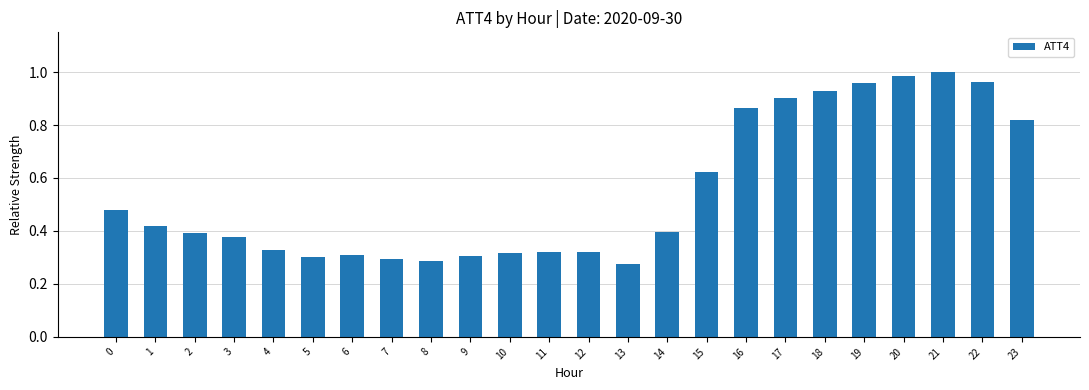

What is the sum of the values at 18 and 20?

1.9